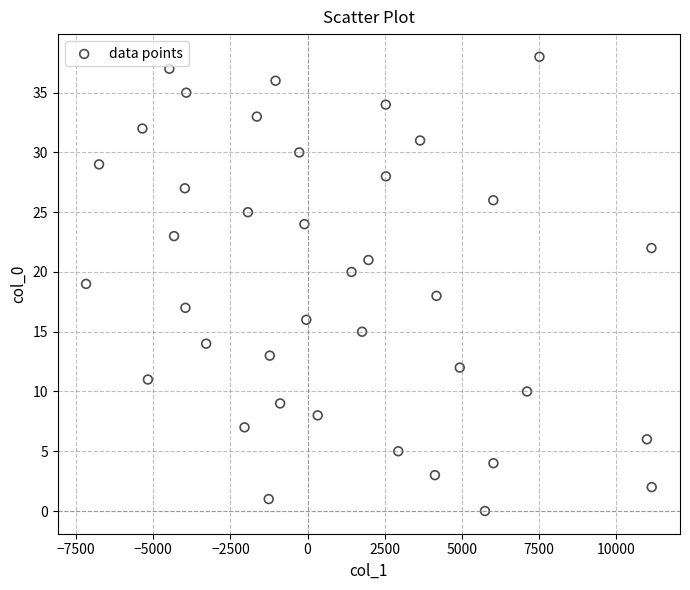

What is the range of Y values (max minus min)?

38